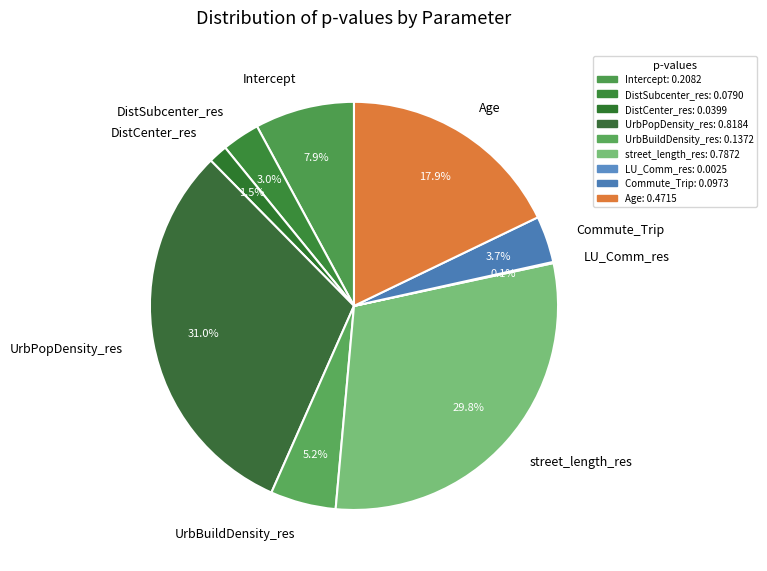

Is there any slice that represents more than half of the pie?

No